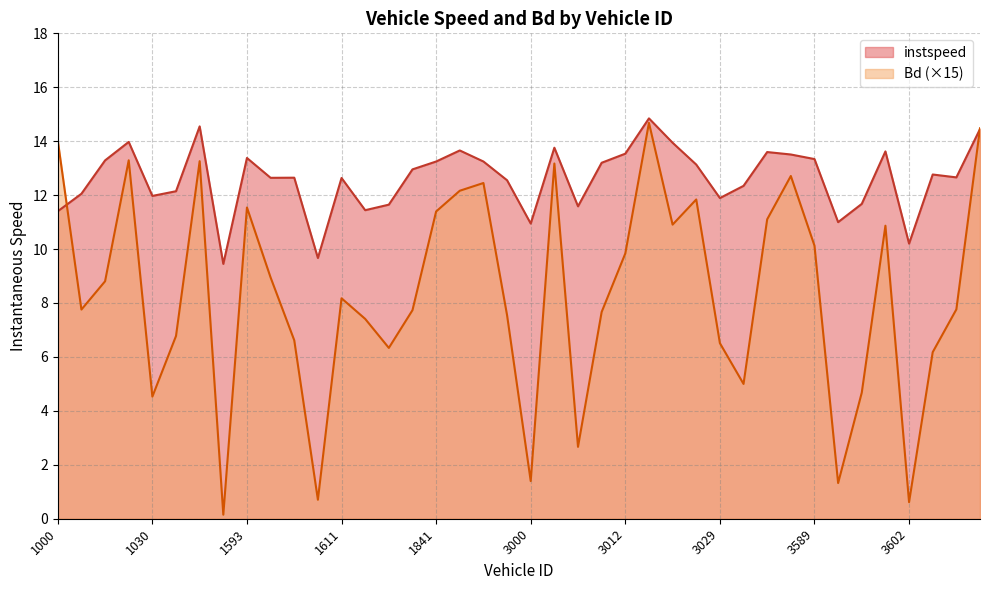

How many distinct data groups are displayed?

2